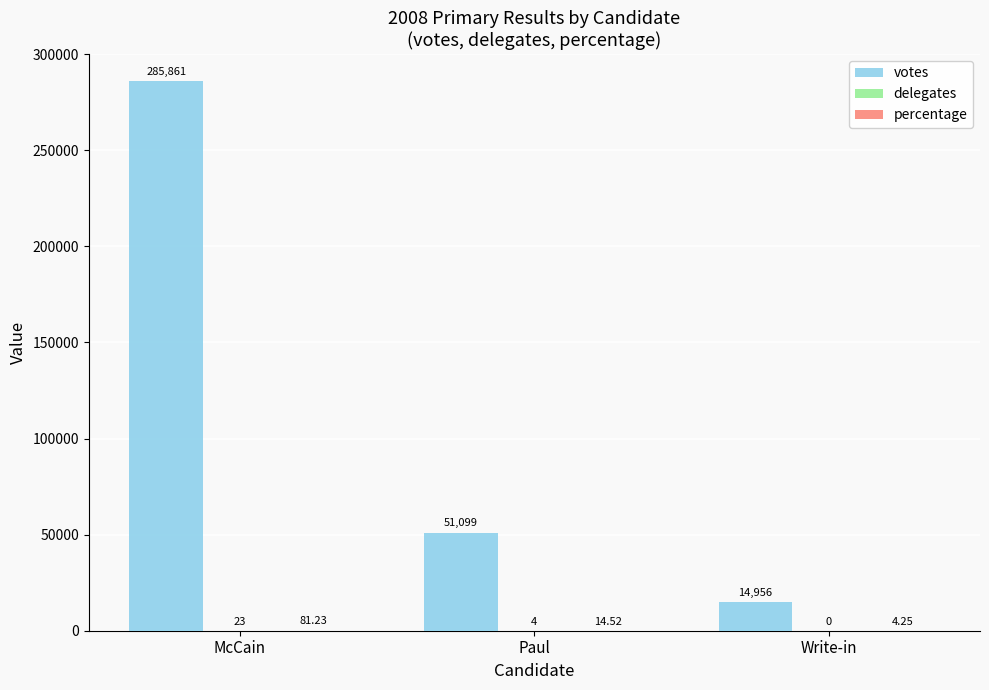

At which category does the chart reach its peak across all series?

McCain